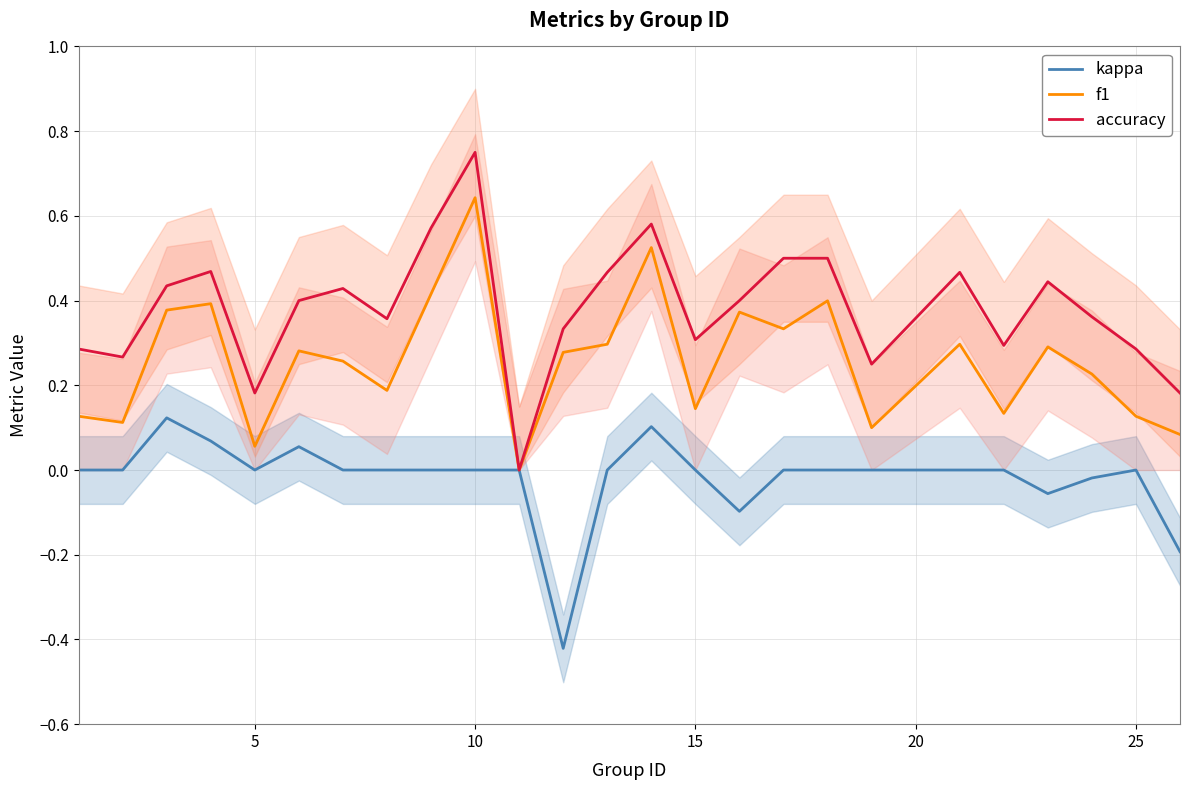

In f1, how many points are lower than both neighbors (excluding endpoints)?

8